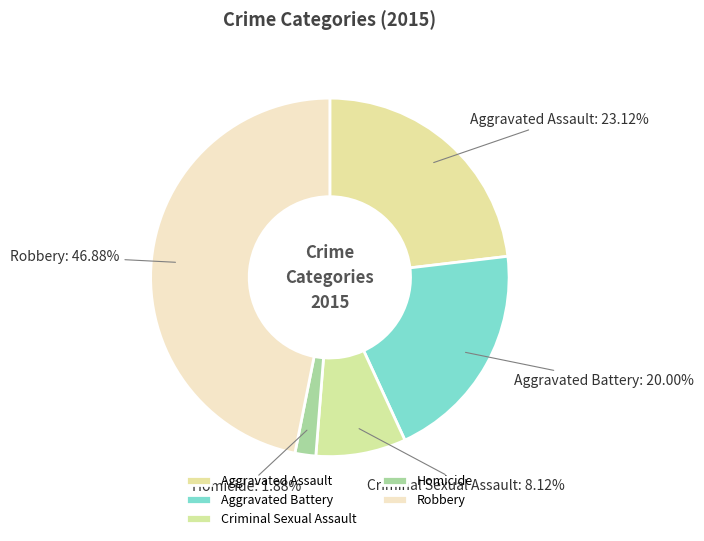

Which slice is the largest?

Robbery